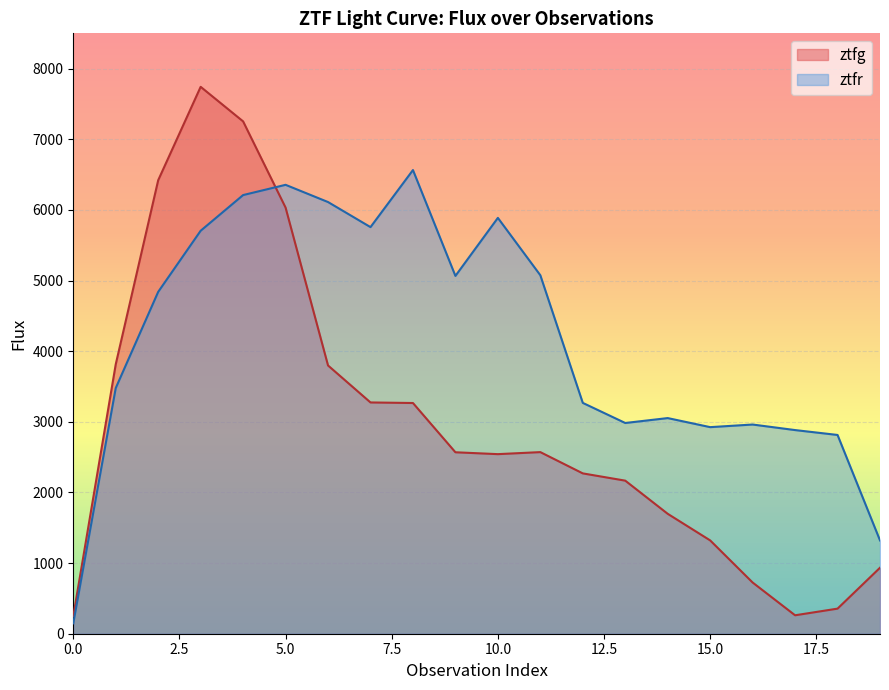

Reading left to right, extract all data points from this chart.

ztfg: 0=248.2	1=3814.4	2=6420.5	3=7742.7	4=7253.2	5=6033.0	6=3797.6	7=3274.2	8=3266.4	9=2568.9	10=2542.4	11=2571.1	12=2269.9	13=2167.1	14=1697.7	15=1321.2	16=724.9	17=261.1	18=355.2	19=934.1
ztfr: 0=147.1	1=3478.1	2=4840.1	3=5705.0	4=6210.2	5=6355.4	6=6111.5	7=5756.5	8=6564.4	9=5065.7	10=5887.2	11=5075.2	12=3268.1	13=2983.4	14=3052.9	15=2924.7	16=2961.7	17=2883.2	18=2814.0	19=1321.0